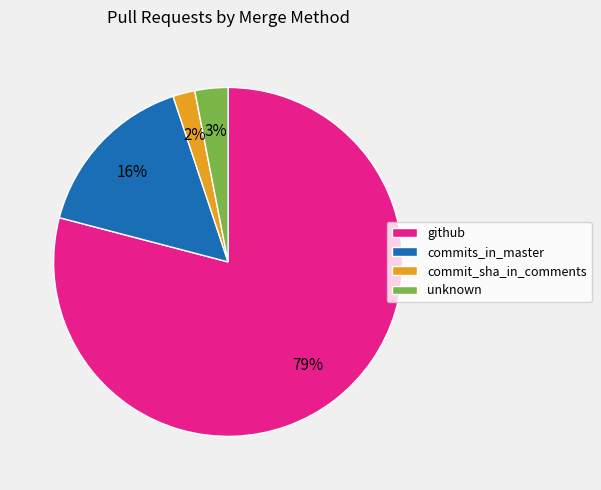

To the nearest percent, what portion does unknown represent?

3%